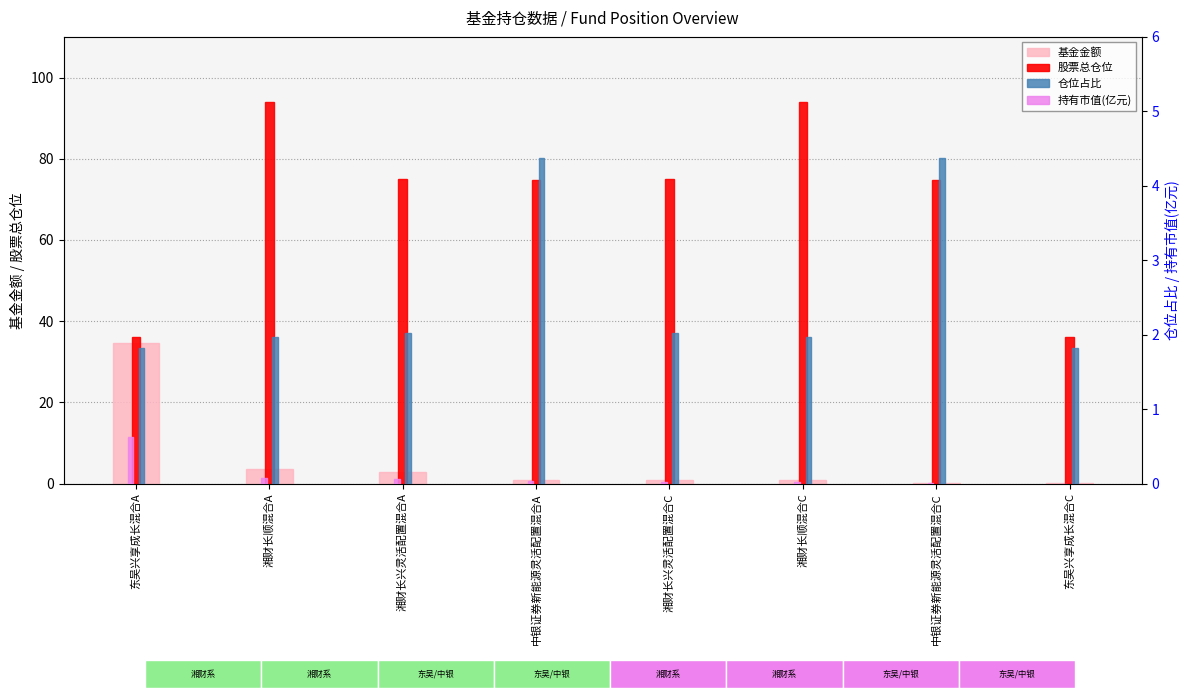

What position from the left is 湘财长兴灵活配置混合C?

5